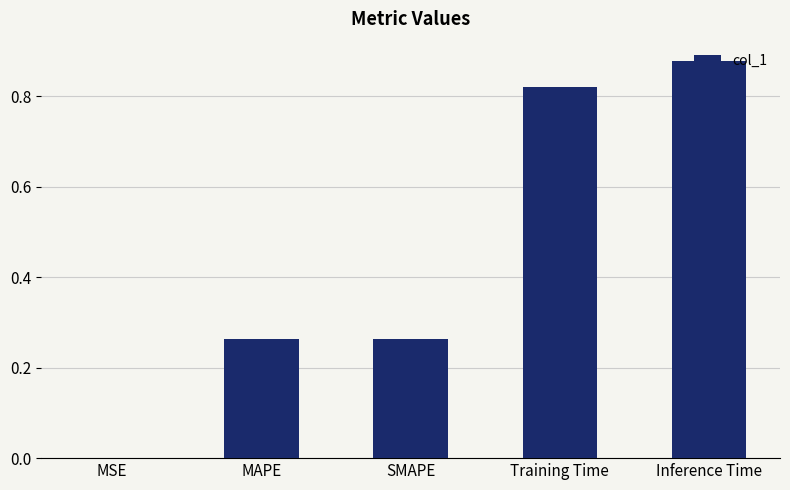

What is the change in value from MAPE to Inference Time?

+0.6